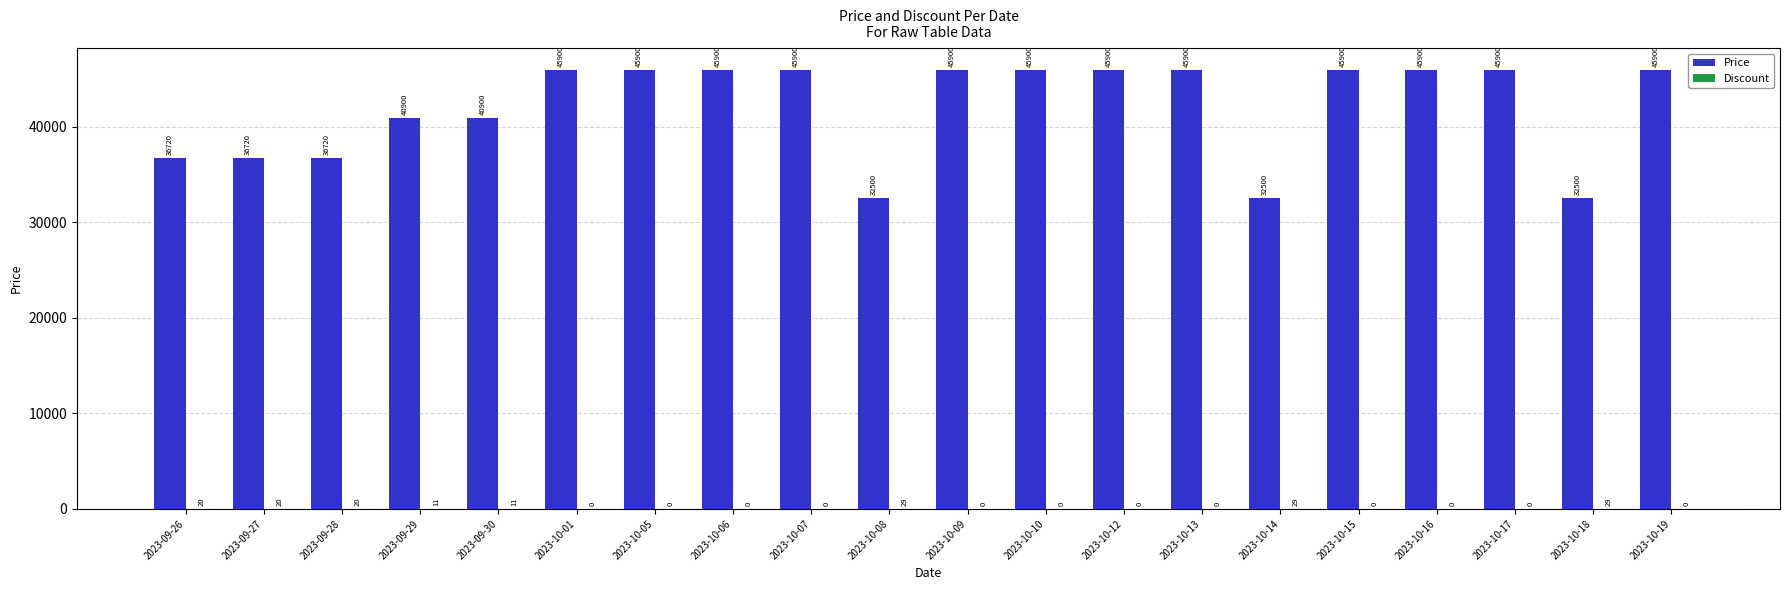

Which series changed the most between 2023-09-30 and 2023-10-12?

Price